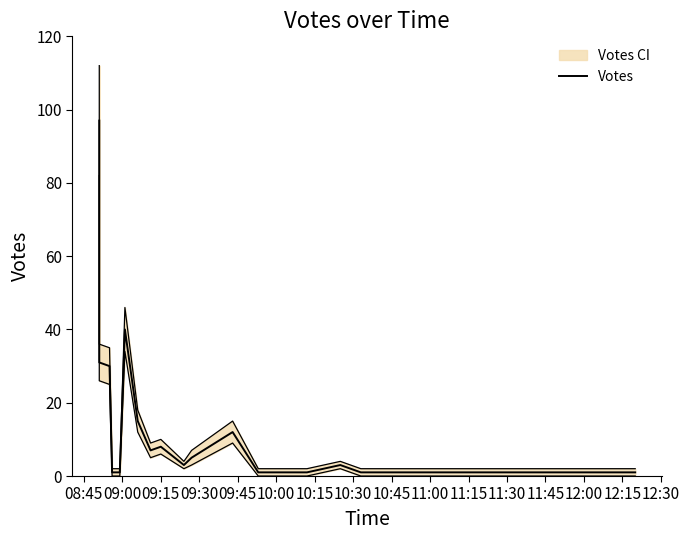

How many categories are shown in the chart?

20